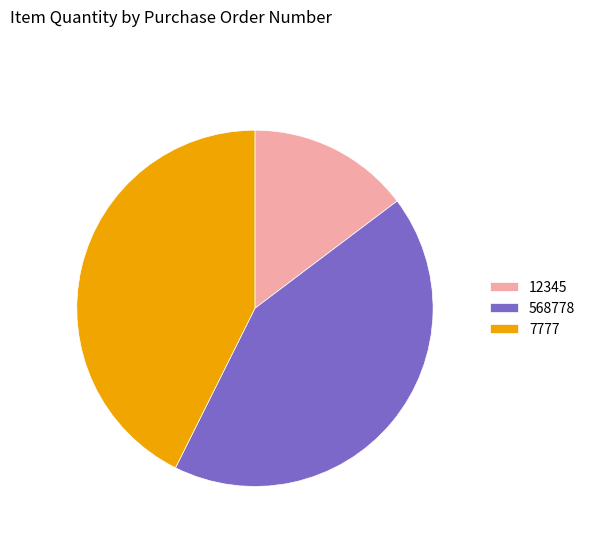

Is 568778 the majority of the pie?

No